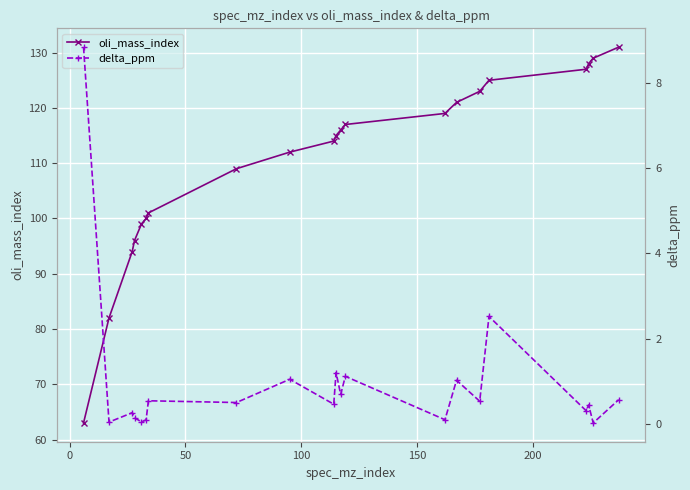

What are all the series names shown in the legend?

oli_mass_index, delta_ppm